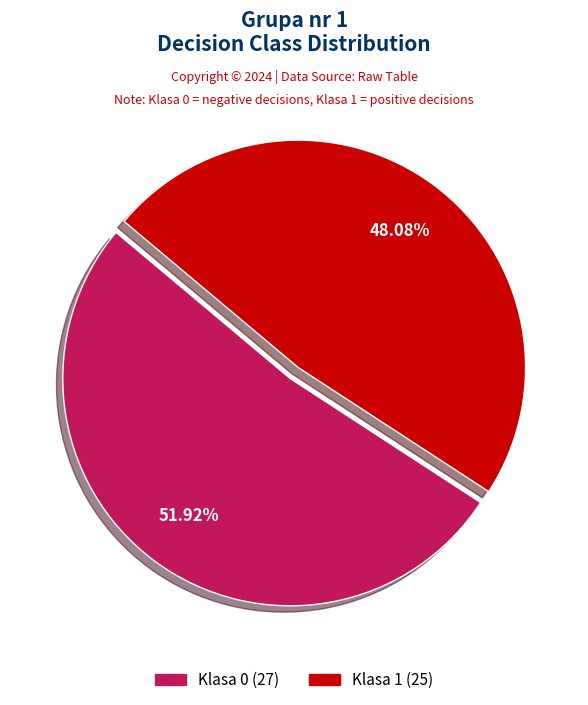

Combined, what portion of the pie is Klasa 0 and Klasa 1?

100.0%